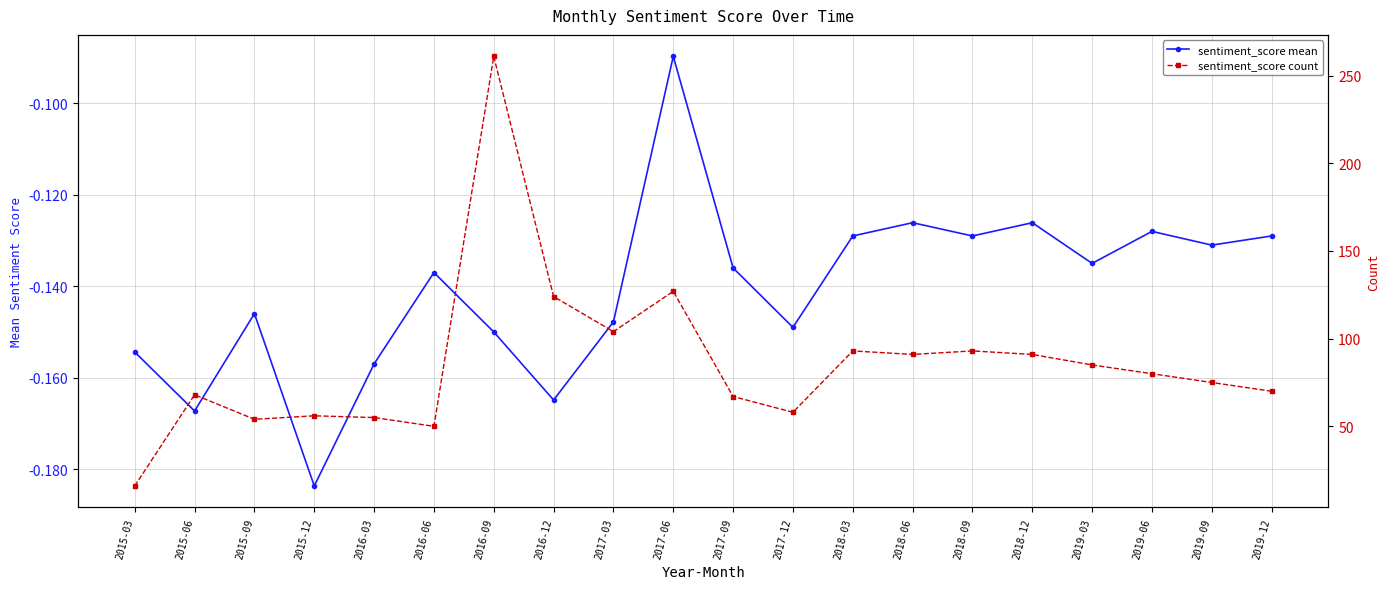

What is the value of the sentiment_score mean point at the 2nd from the left?

-0.2